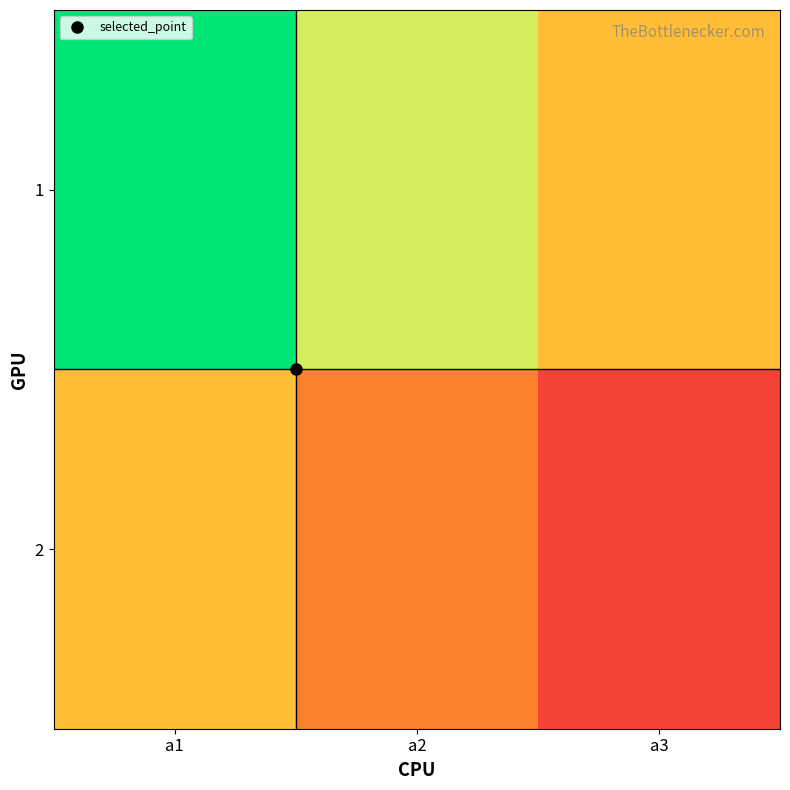

Which series changed the most between a2 and a3?

1